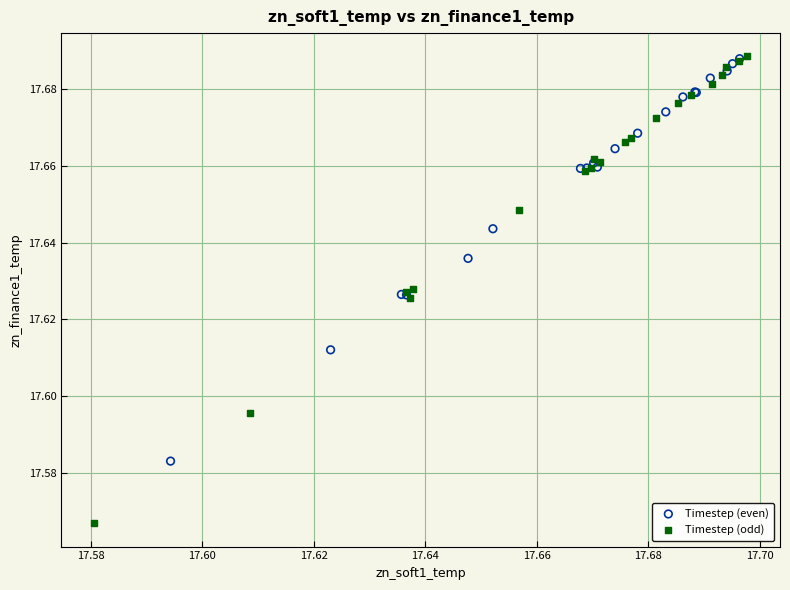

Which series contains the lowest Y value?

Timestep (odd)